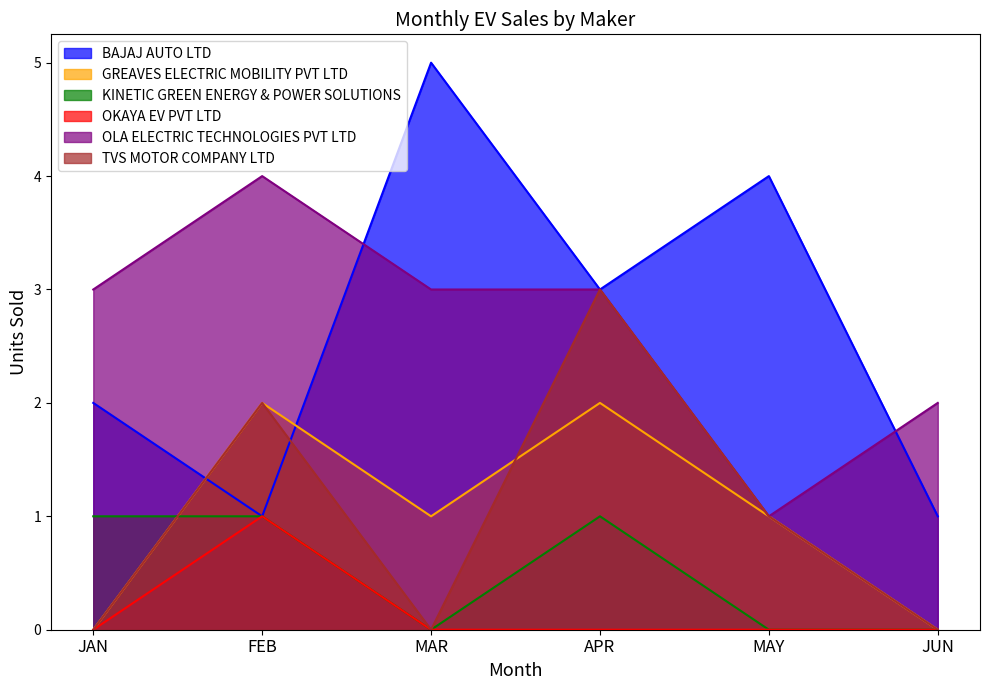

What is the minimum value for OLA ELECTRIC TECHNOLOGIES PVT LTD?

1